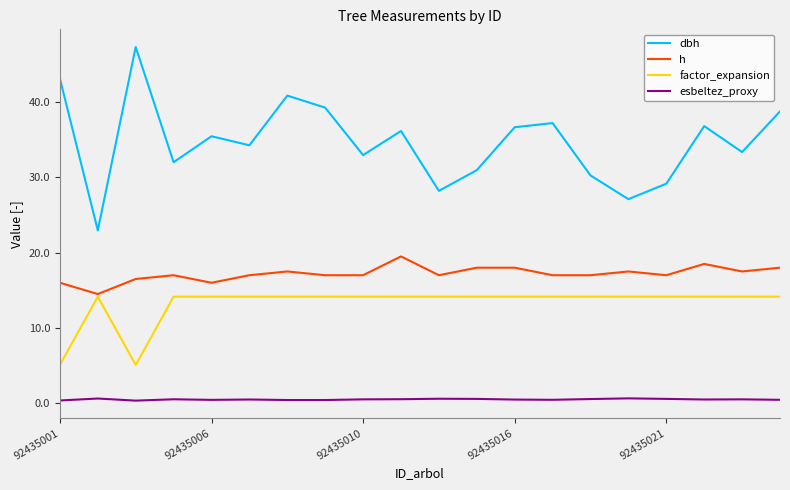

What is the difference between the second highest and second lowest values in the esbeltez_proxy series?

0.3